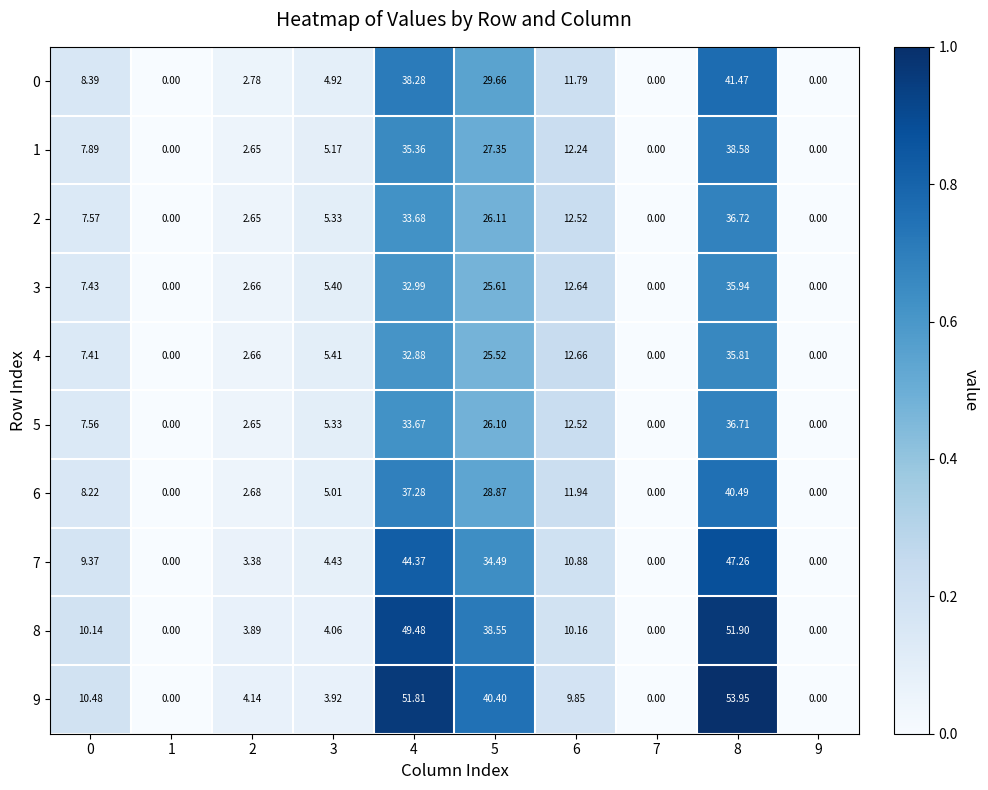

How many distinct data groups are displayed?

10